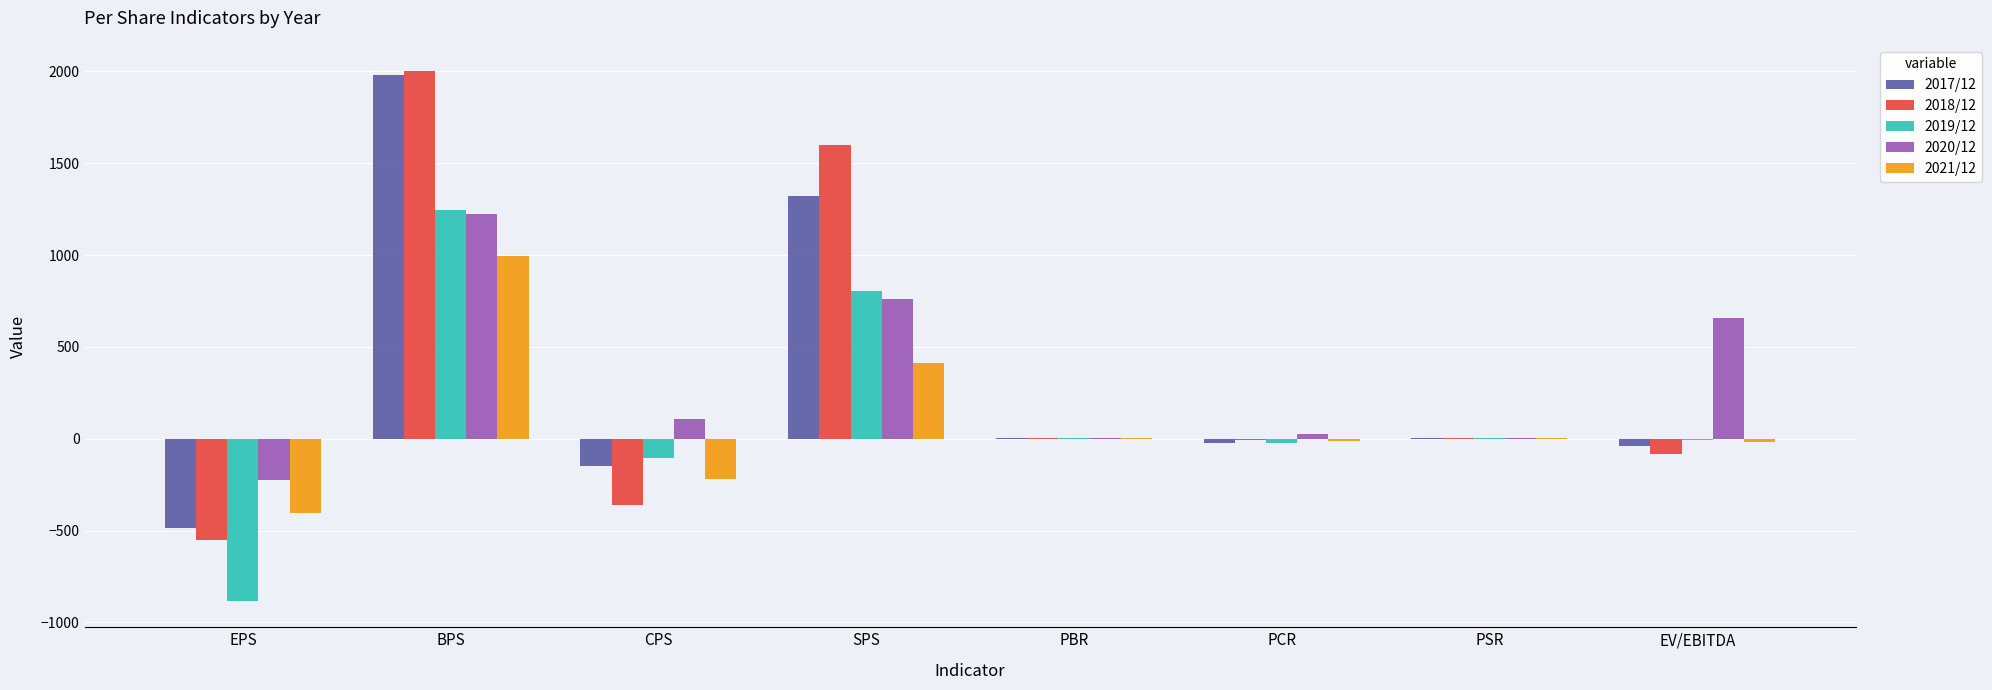

Is the value of 2018/12 at BPS greater than the value of 2021/12 at PSR?

Yes